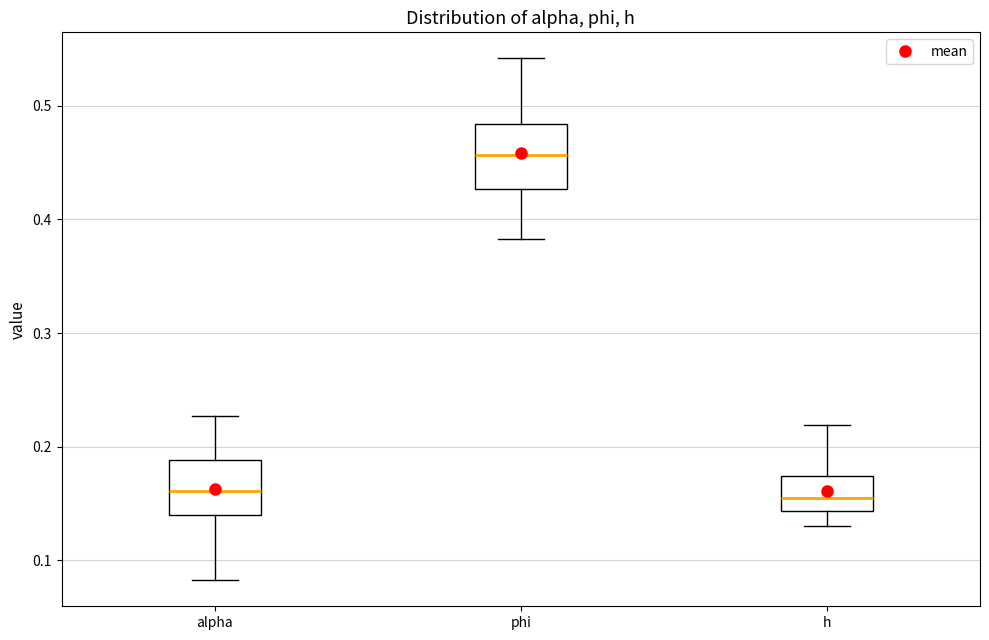

Reading left to right, read every box against the y-axis: the position of its median line, the range the box covers, and the ends of its whiskers. The values are not printed on the chart, so give them approximately, as read against the axis.

alpha: median 0.16, box 0.14 to 0.19, whiskers 0.08 to 0.23
phi: median 0.46, box 0.43 to 0.48, whiskers 0.38 to 0.54
h: median 0.15, box 0.14 to 0.17, whiskers 0.13 to 0.22